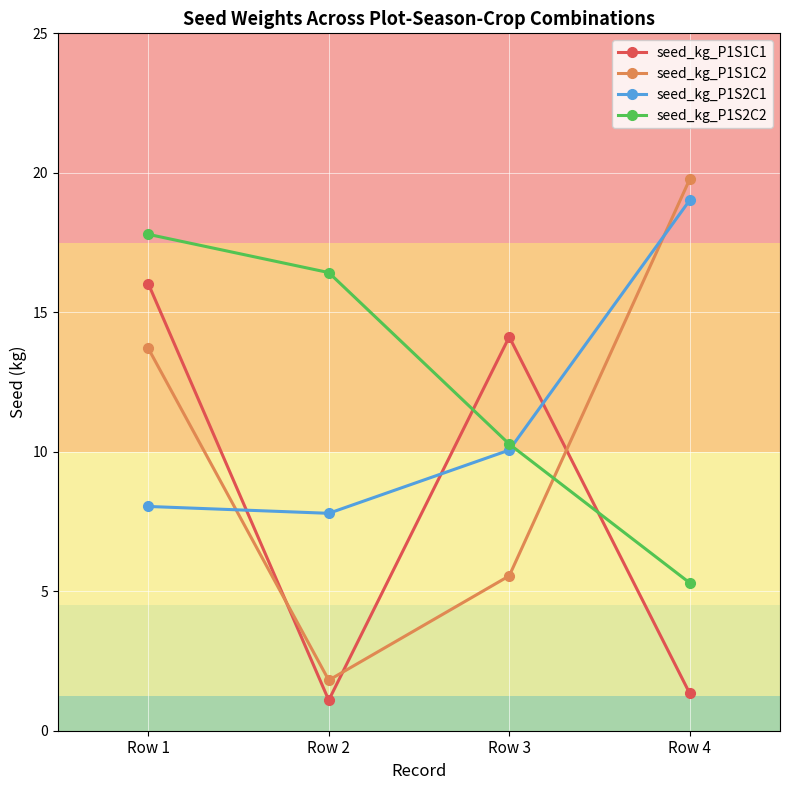

Rank the series at Row 3 from lowest to highest value.

seed_kg_P1S1C2, seed_kg_P1S2C1, seed_kg_P1S2C2, seed_kg_P1S1C1